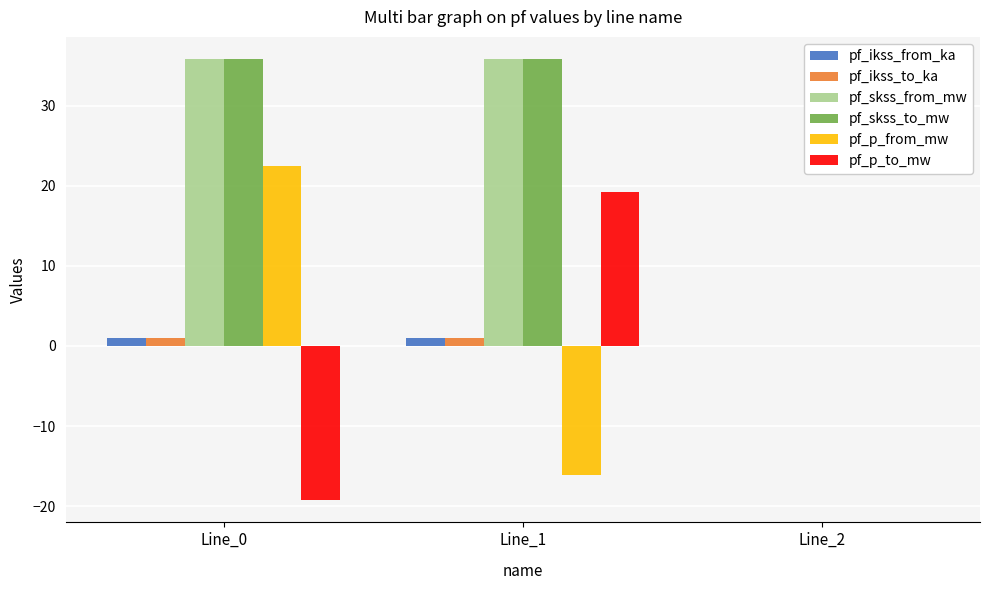

Is the value of pf_skss_to_mw at Line_0 greater than the value of pf_p_to_mw at Line_2?

Yes